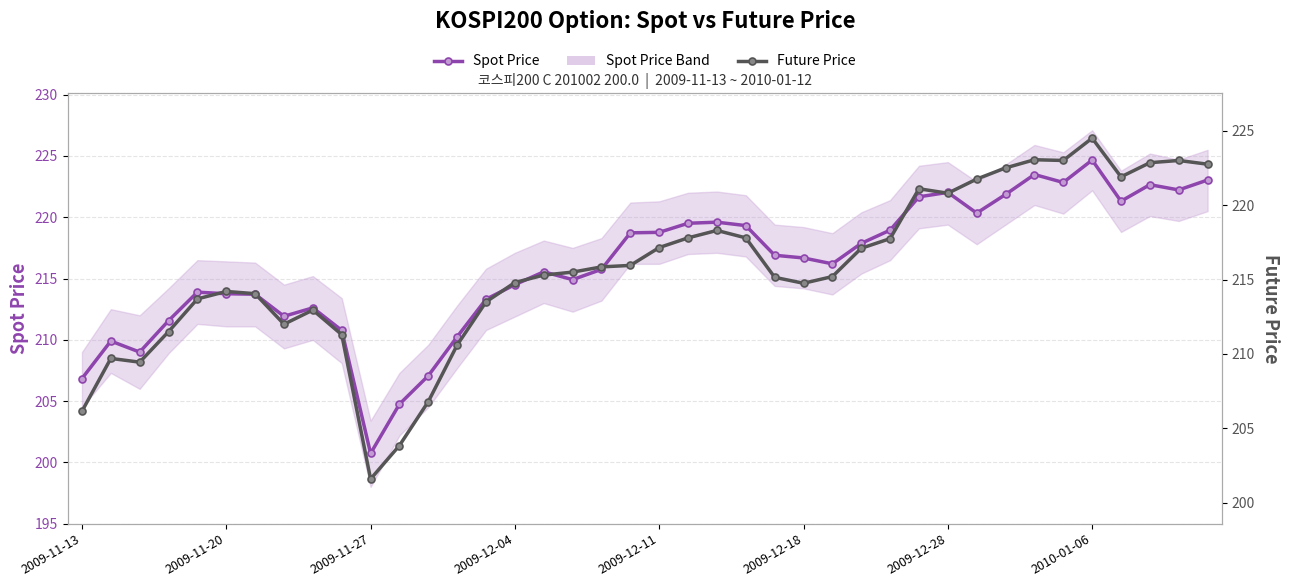

What is the average value of the Spot Price series?

216.0